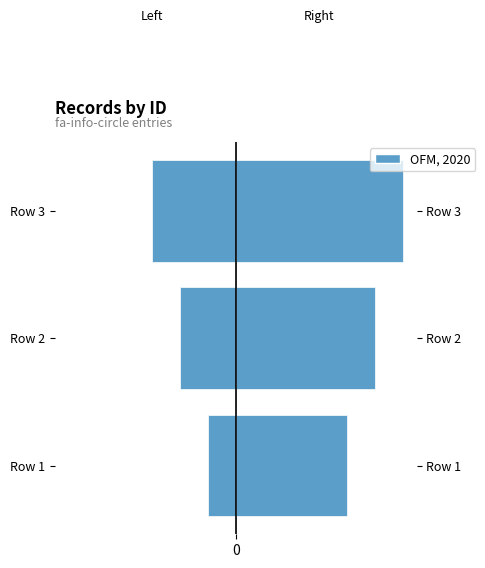

What is the value of the Right (ids 4-6) bar at the 1st from the left?

4